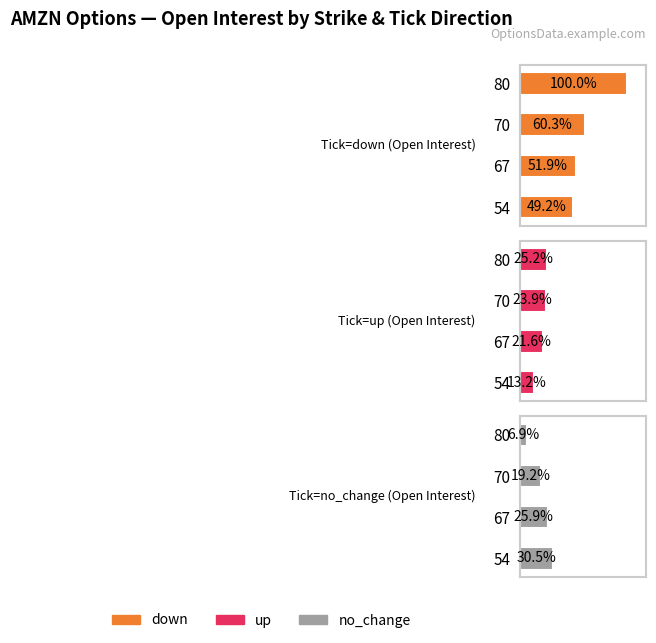

Is the value of up at 80 greater than the value of down at 80?

No